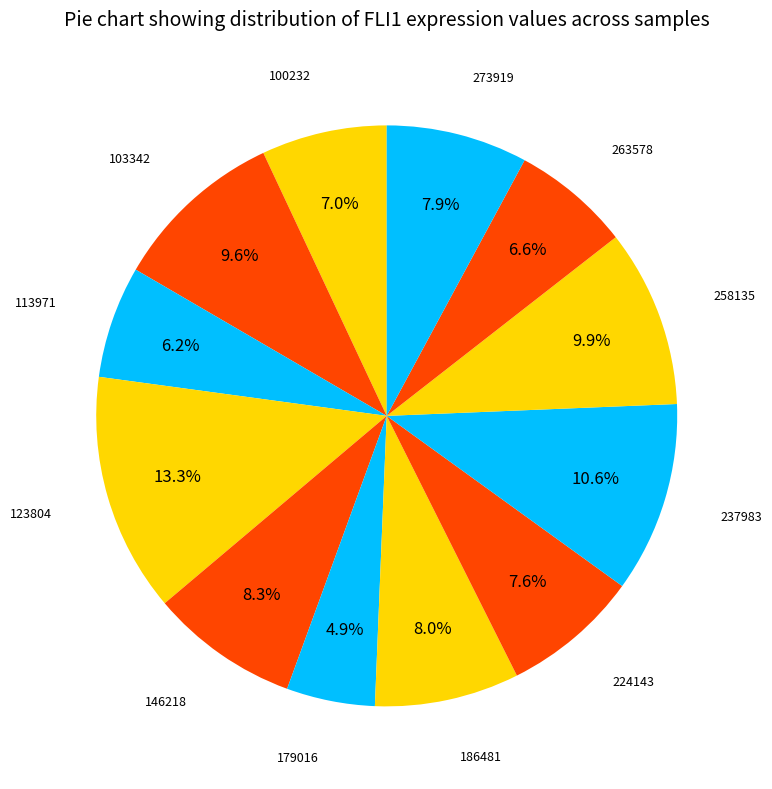

The 113971 slice represents 6% of the pie. True or false?

True